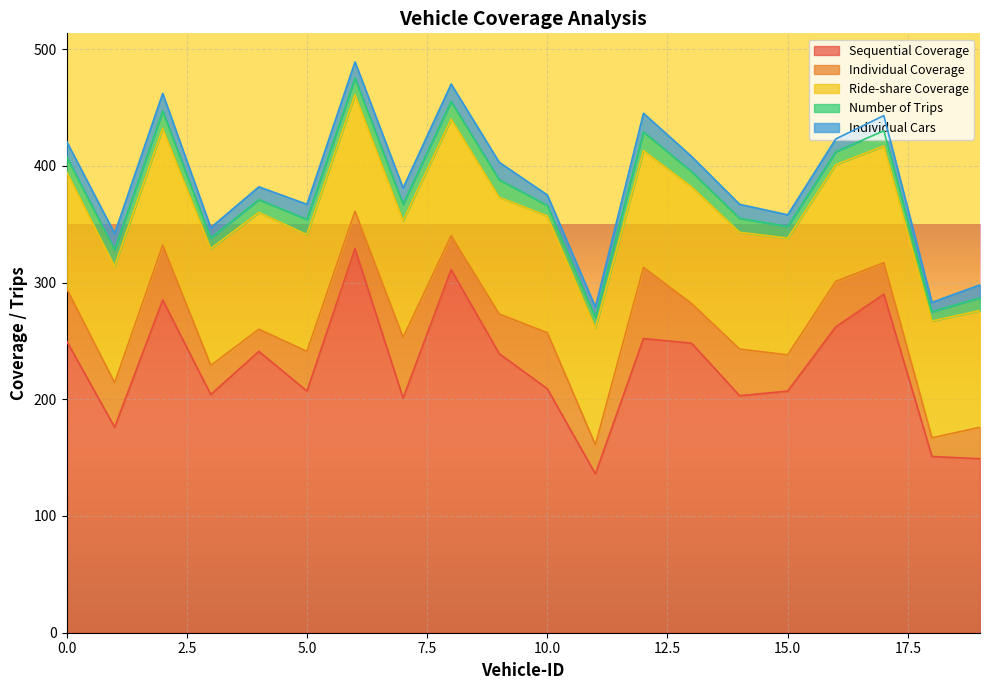

What is the total value across all series at 12?

445